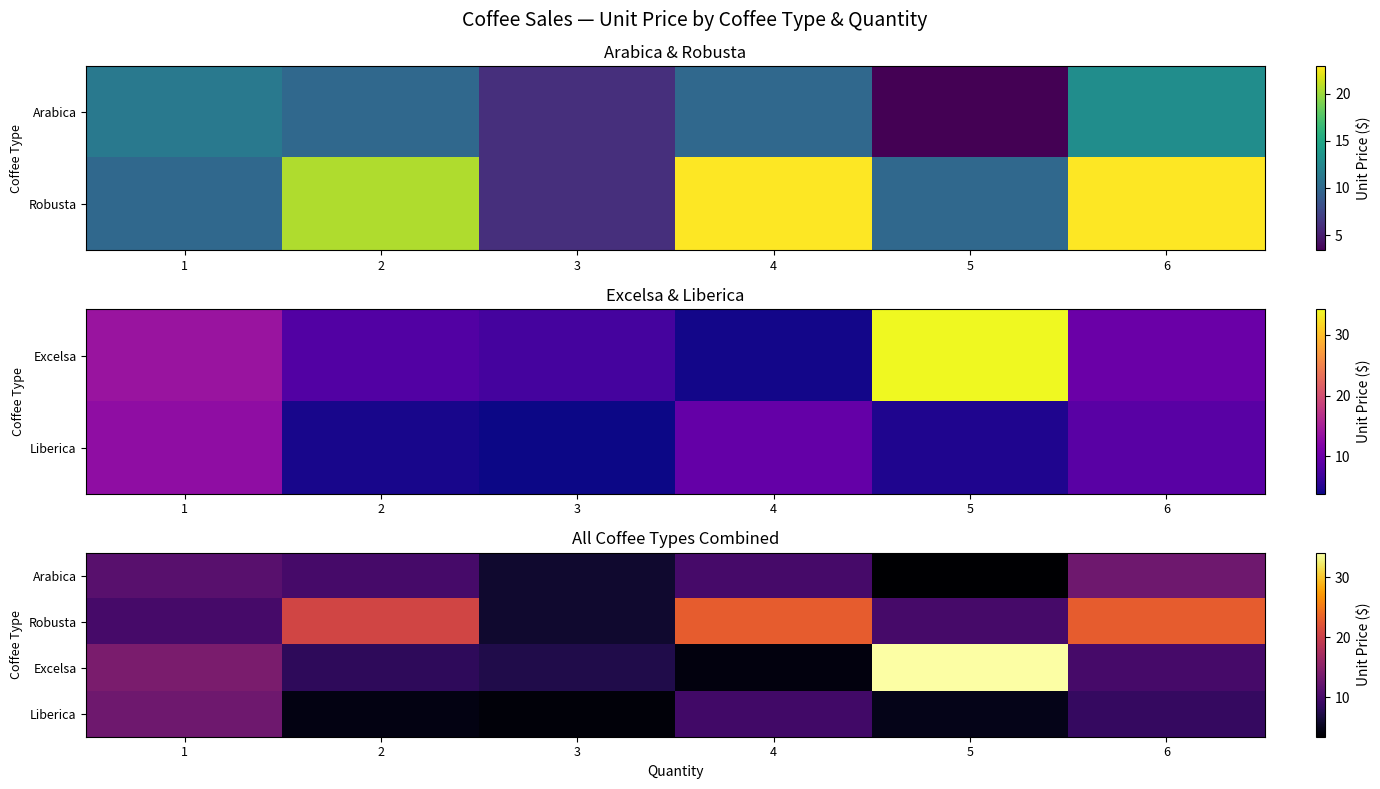

Which series has the largest total across all categories?

Robusta